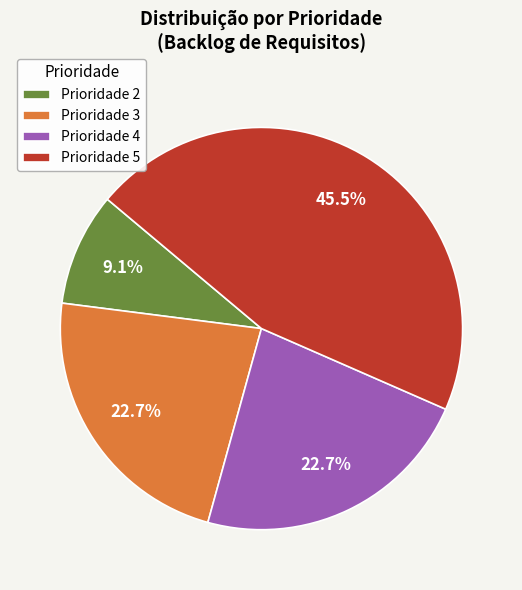

Do Prioridade 5 and Prioridade 4 together represent more than half of the pie?

Yes